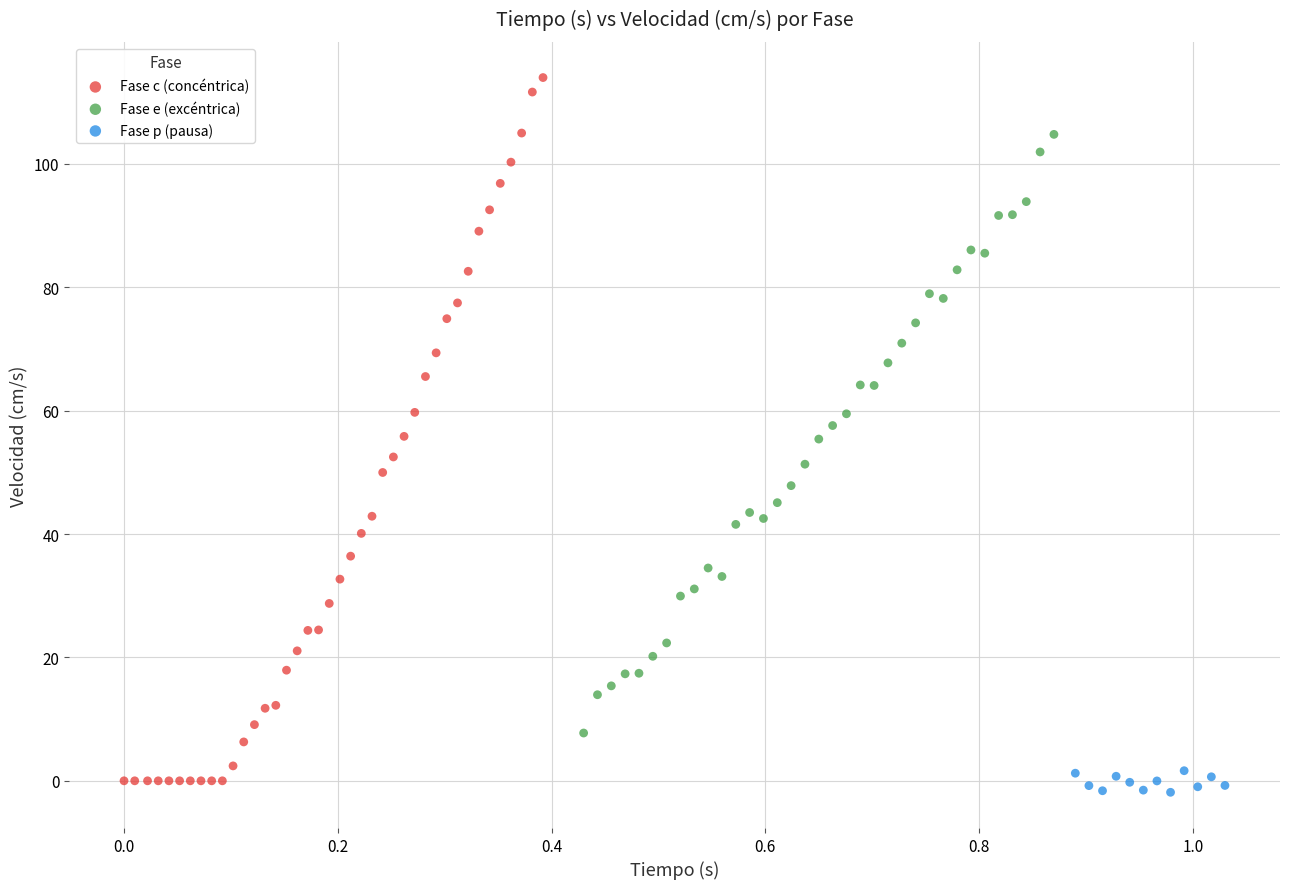

Which series contains the highest Y value?

Fase c (concéntrica)